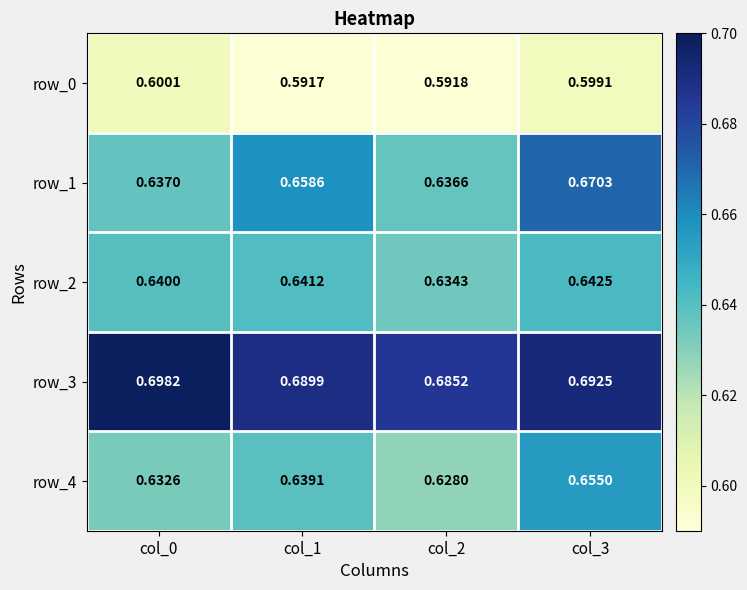

How many row_1 values are between 0 and 1?

4